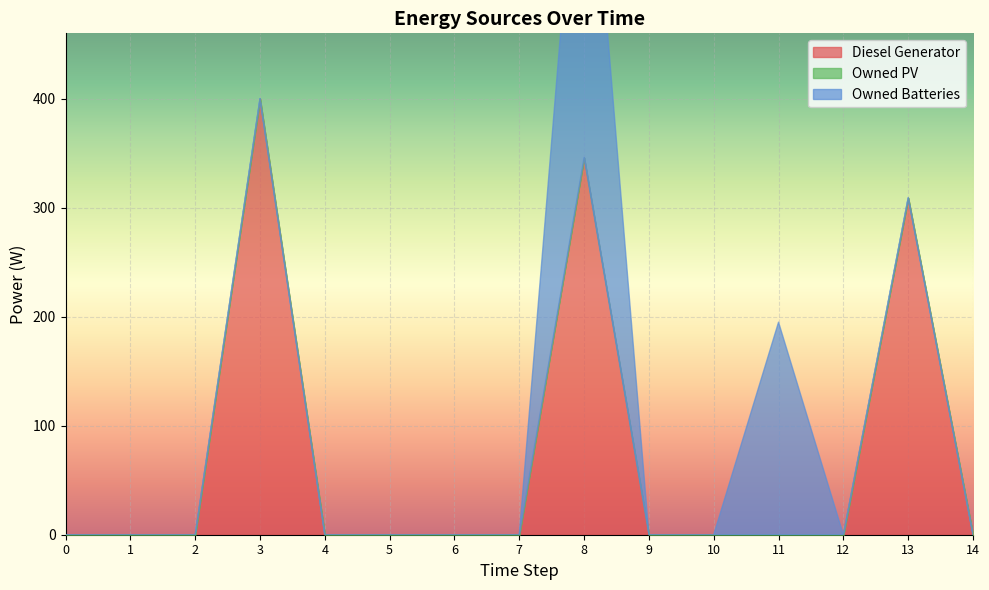

Count the number of categories in the chart.

15